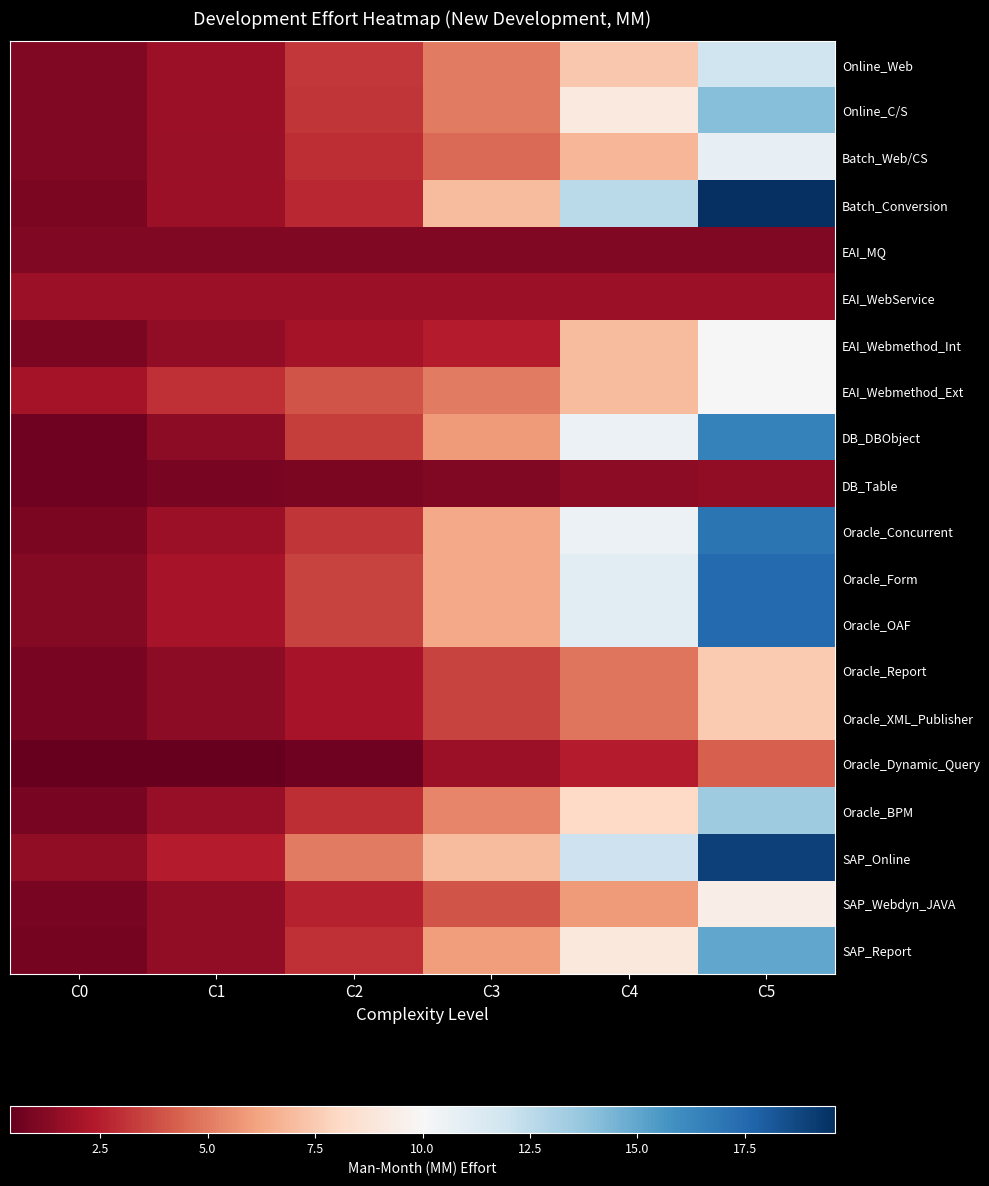

Which series changed the most between C0 and C1?

EAI_Webmethod_Ext